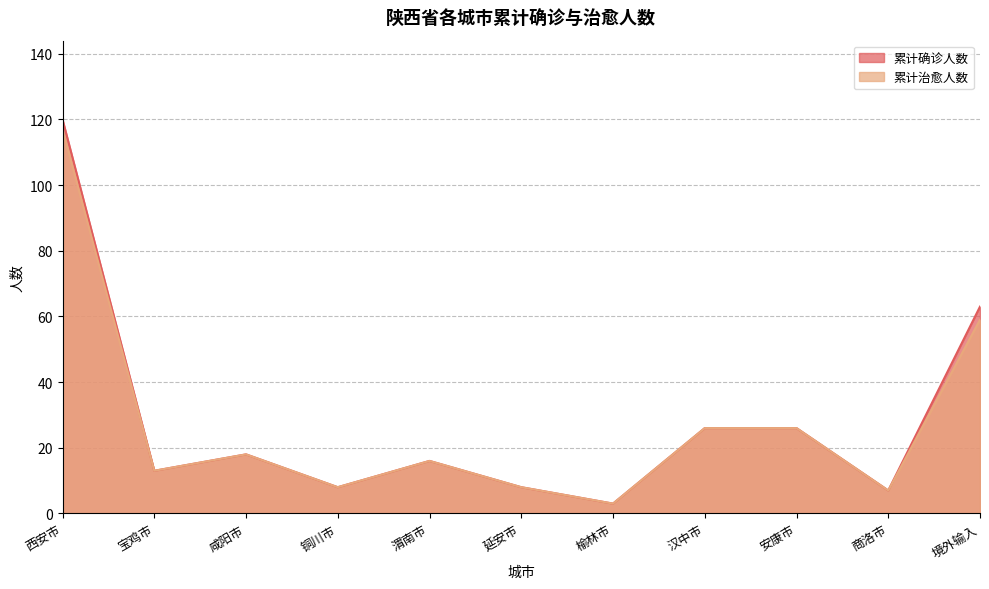

How many interior local peaks does the 累计确诊人数 series have?

2